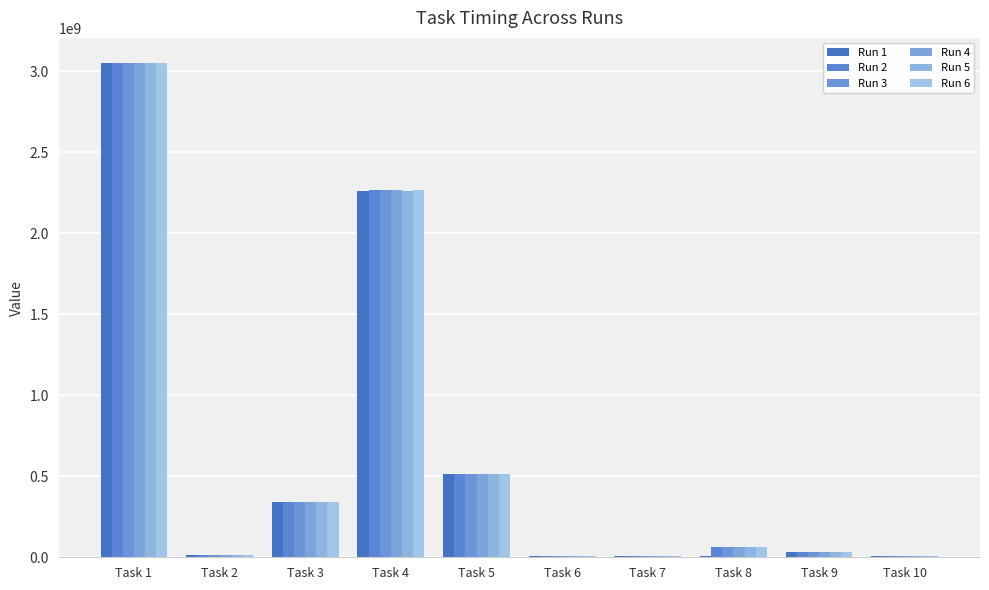

What are all the series names shown in the legend?

Run 1, Run 2, Run 3, Run 4, Run 5, Run 6